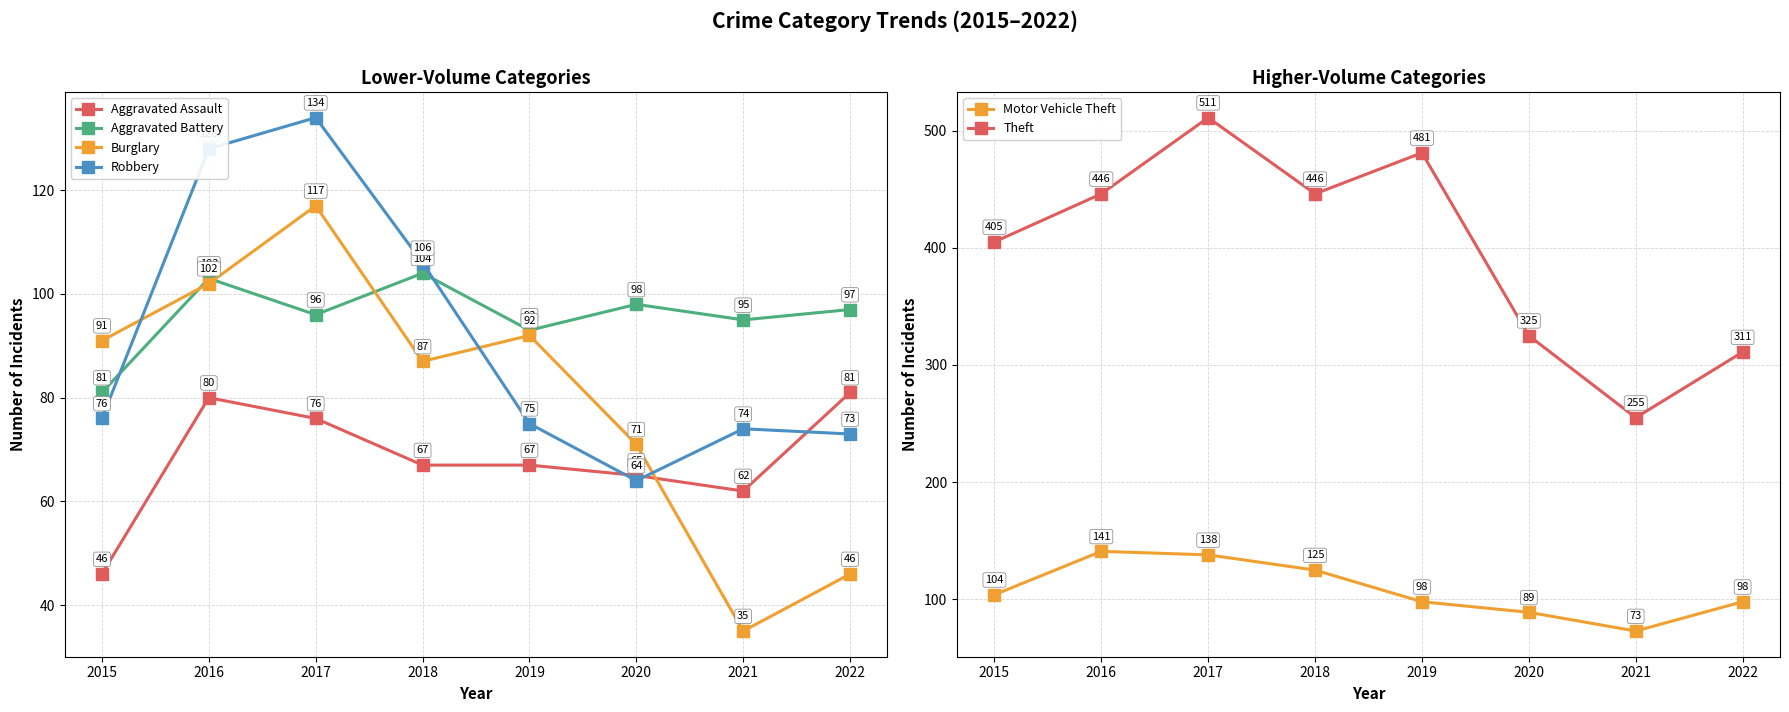

In Burglary, how many points are higher than both neighbors (excluding endpoints)?

2